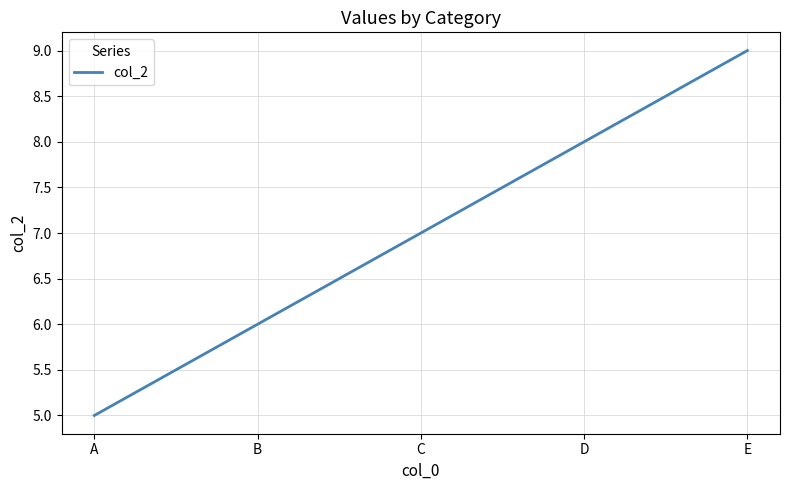

At which label is the value closest to 7?

C